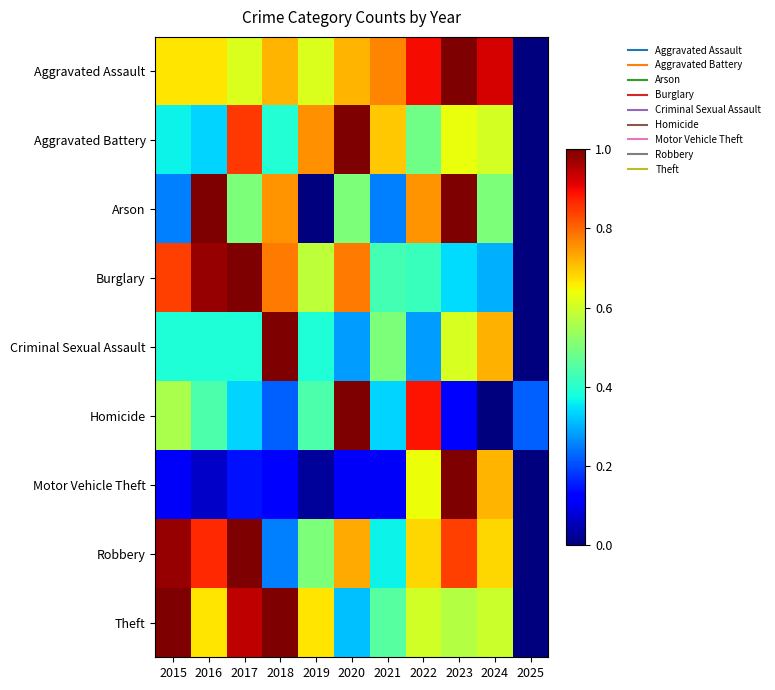

What is the total value across all series at 2019?

4.0